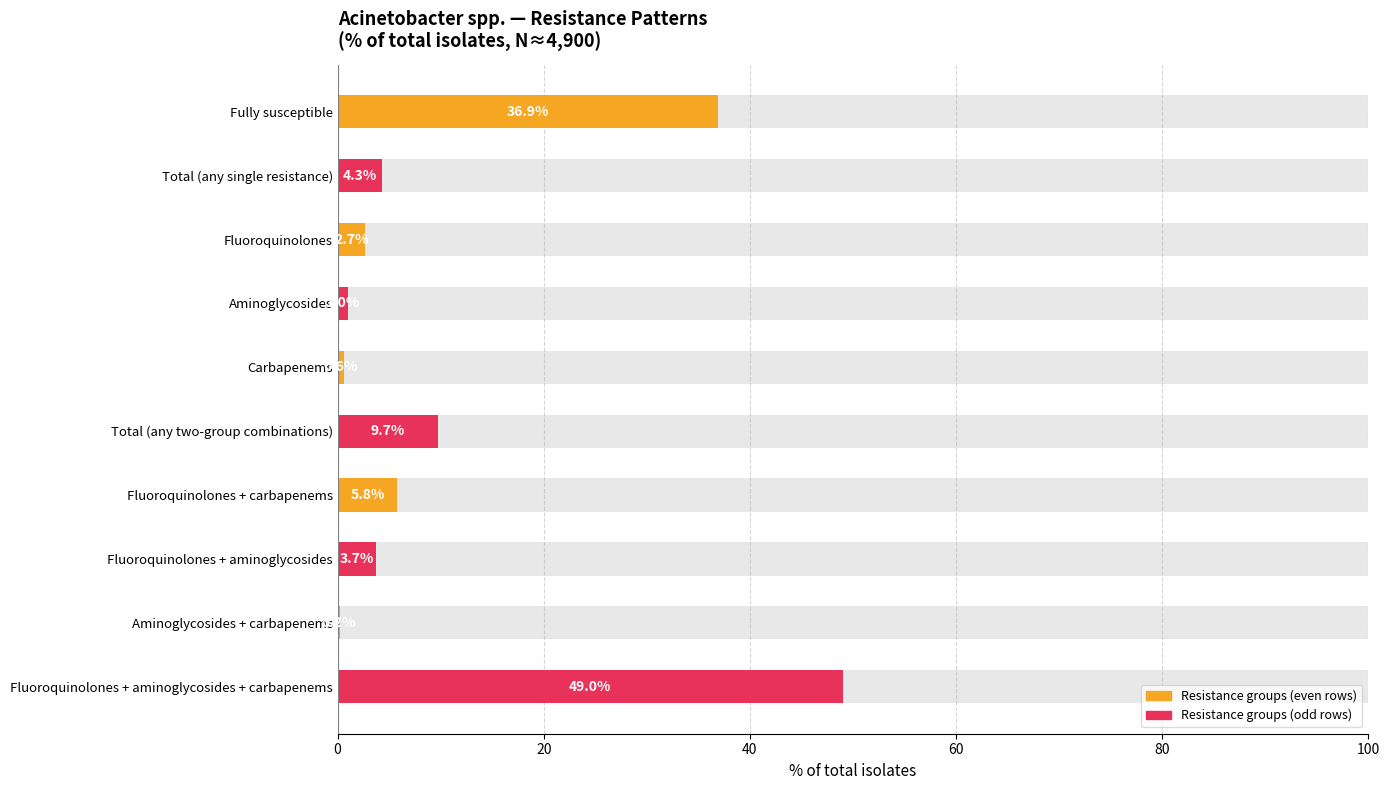

Count the number of values greater than 4.

5